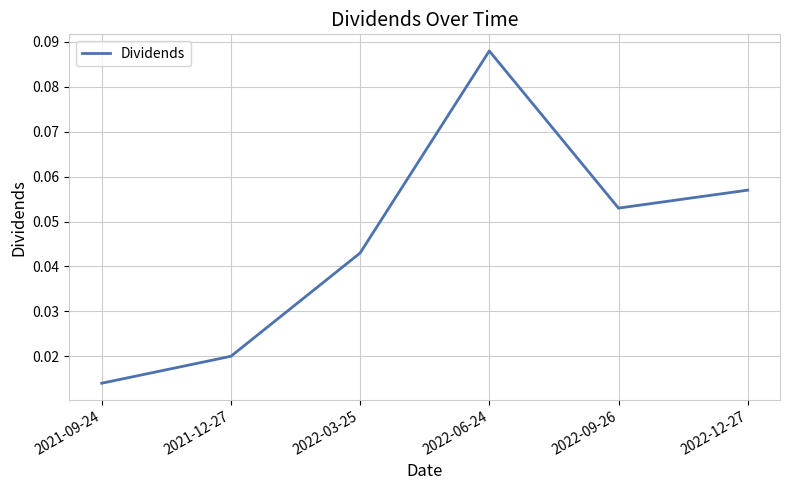

Count the values in the range 0 to 1.

6